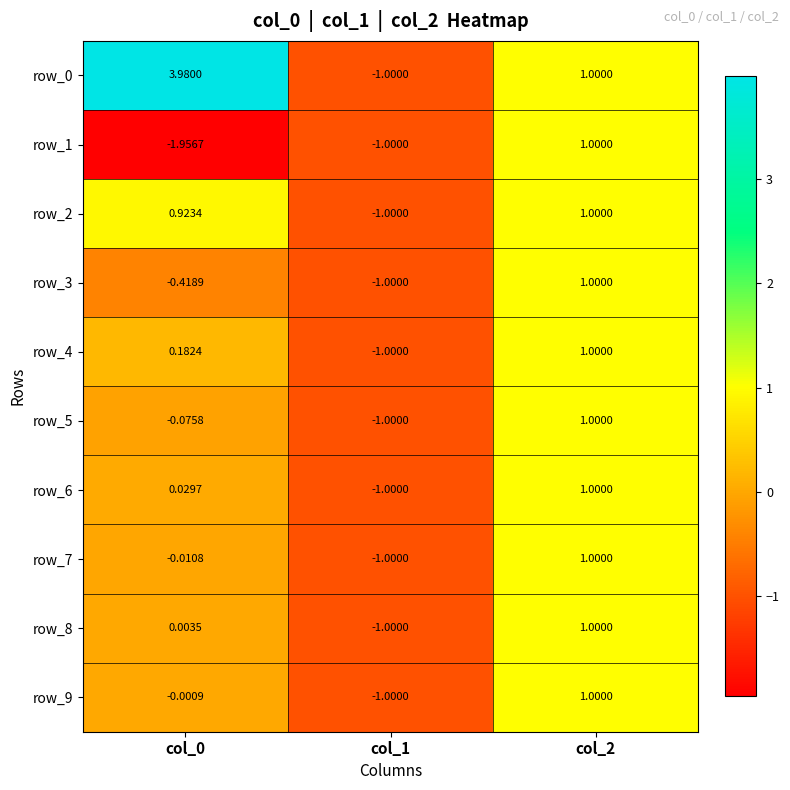

Is the value of row_8 at col_2 greater than the value of row_9 at col_1?

Yes